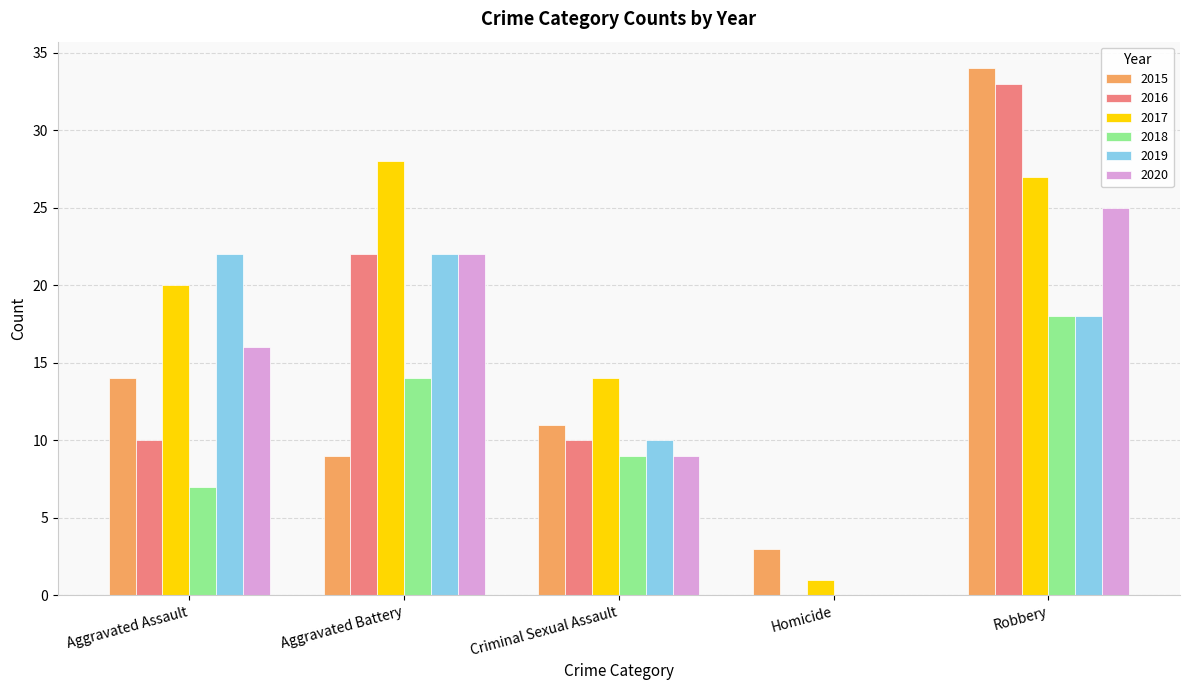

How many categories are shown in the chart?

5